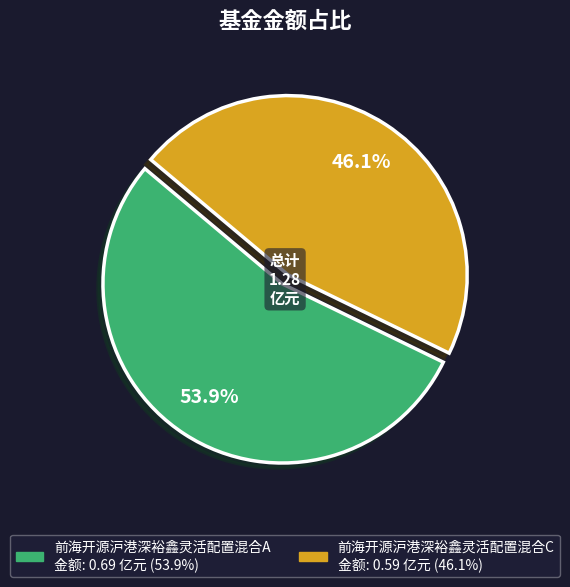

True or false: 前海开源沪港深裕鑫灵活配置混合A accounts for 54% of the total.

True